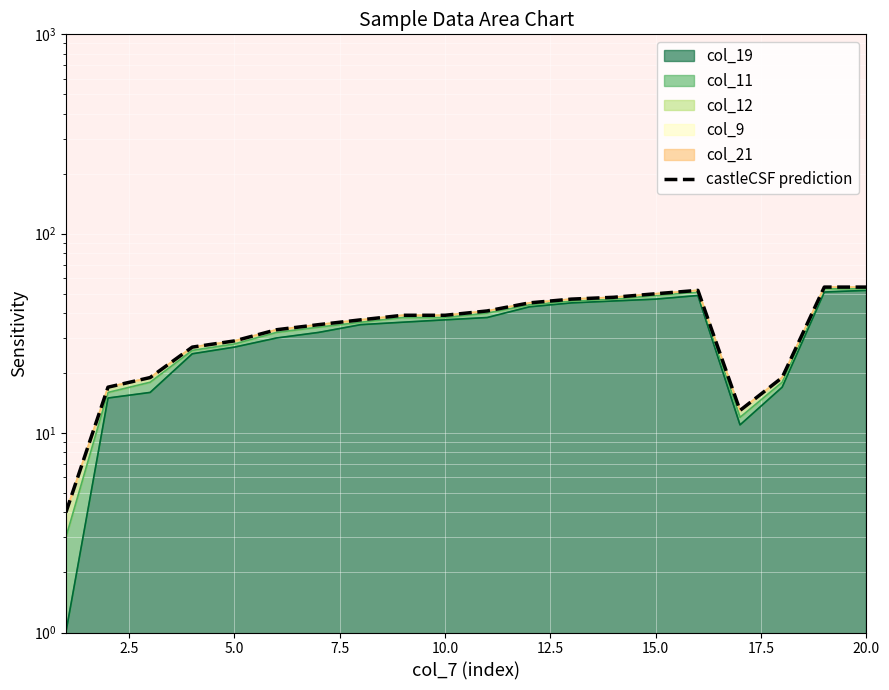

How many categories are shown in the chart?

20